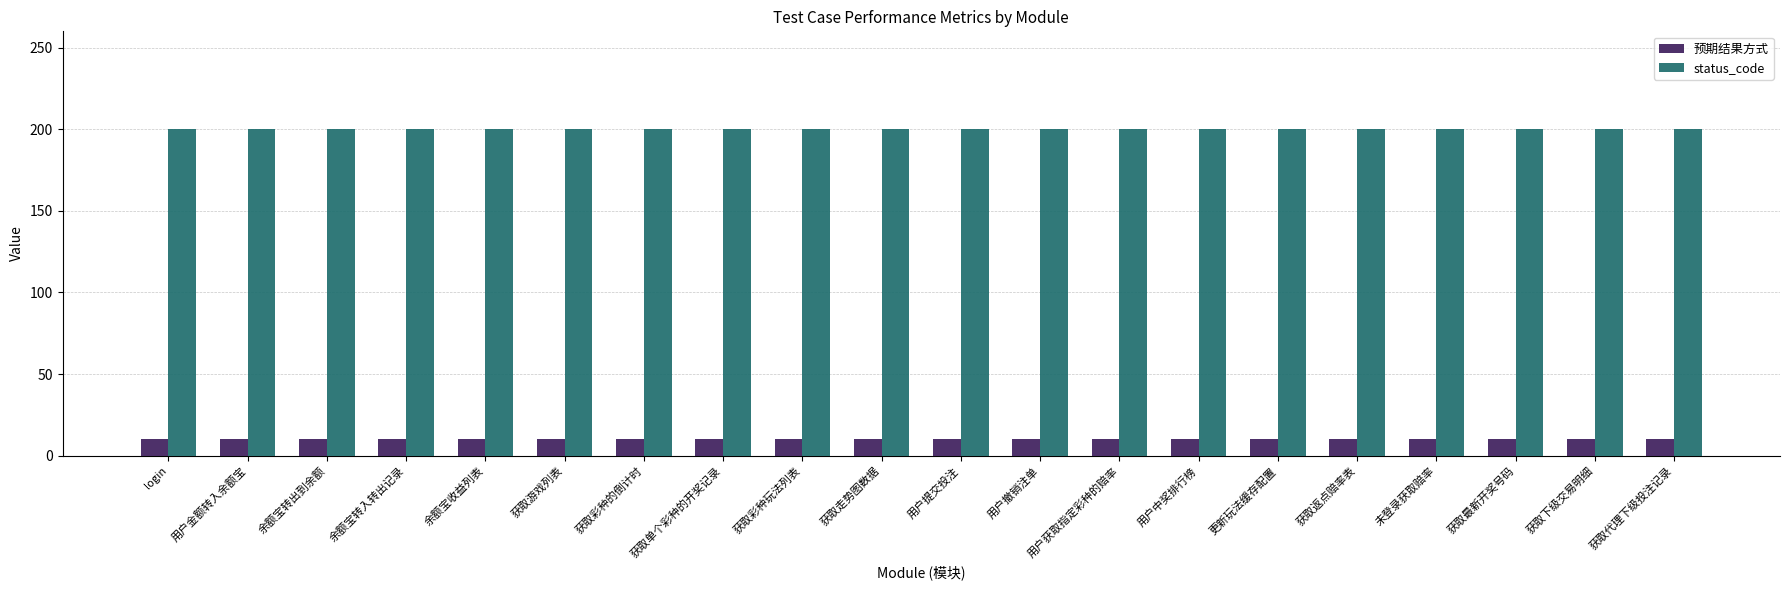

Reading left to right, extract all data points from this chart.

预期结果方式: login=10	用户金额转入余额宝=10	余额宝转出到余额=10	余额宝转入转出记录=10	余额宝收益列表=10	获取游戏列表=10	获取彩种的倒计时=10	获取单个彩种的开奖记录=10	获取彩种玩法列表=10	获取走势图数据=10	用户提交投注=10	用户撤销注单=10	用户获取指定彩种的赔率=10	用户中奖排行榜=10	更新玩法缓存配置=10	获取返点赔率表=10	未登录获取赔率=10	获取最新开奖号码=10	获取下级交易明细=10	获取代理下级投注记录=10
status_code: login=200	用户金额转入余额宝=200	余额宝转出到余额=200	余额宝转入转出记录=200	余额宝收益列表=200	获取游戏列表=200	获取彩种的倒计时=200	获取单个彩种的开奖记录=200	获取彩种玩法列表=200	获取走势图数据=200	用户提交投注=200	用户撤销注单=200	用户获取指定彩种的赔率=200	用户中奖排行榜=200	更新玩法缓存配置=200	获取返点赔率表=200	未登录获取赔率=200	获取最新开奖号码=200	获取下级交易明细=200	获取代理下级投注记录=200